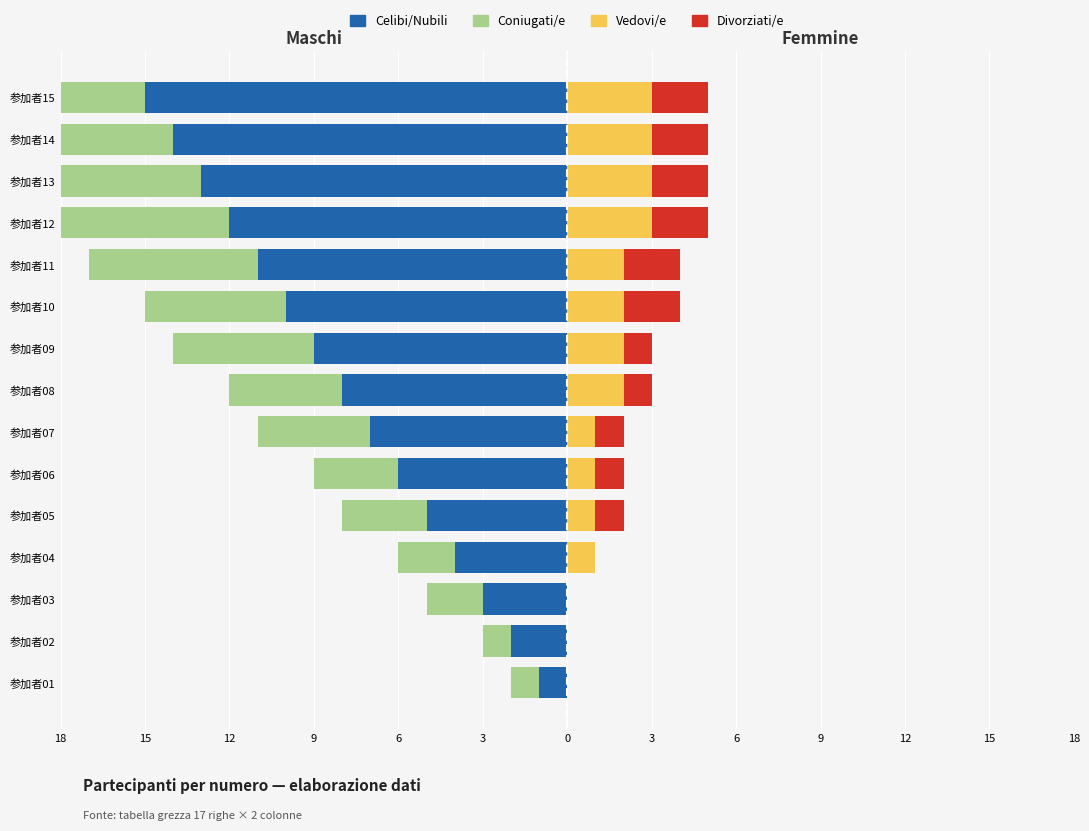

How many bars are there in each group?

4